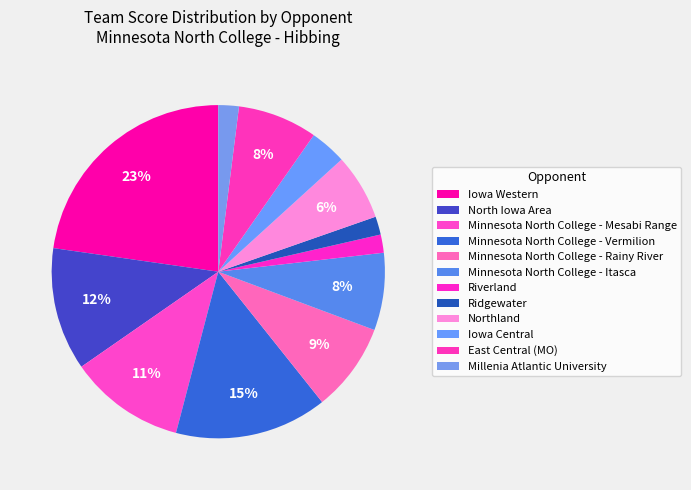

Is there a majority slice in this chart?

No